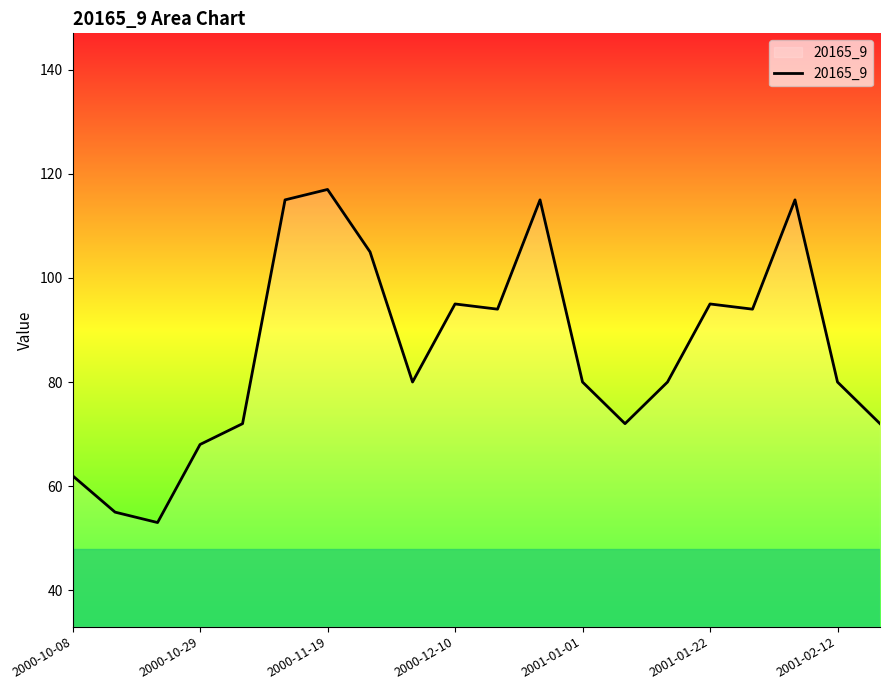

What is the sum of all values?

1719